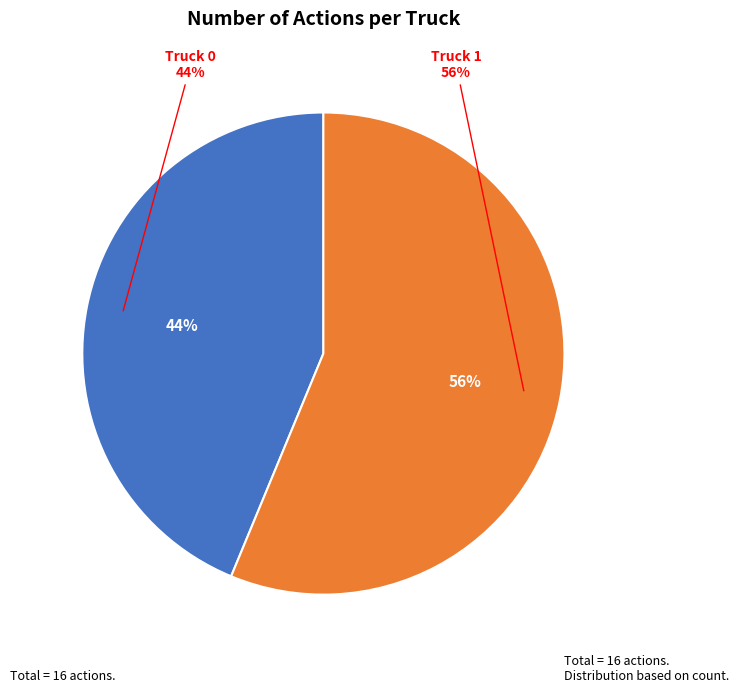

Which category has the biggest portion of the pie?

Truck 1